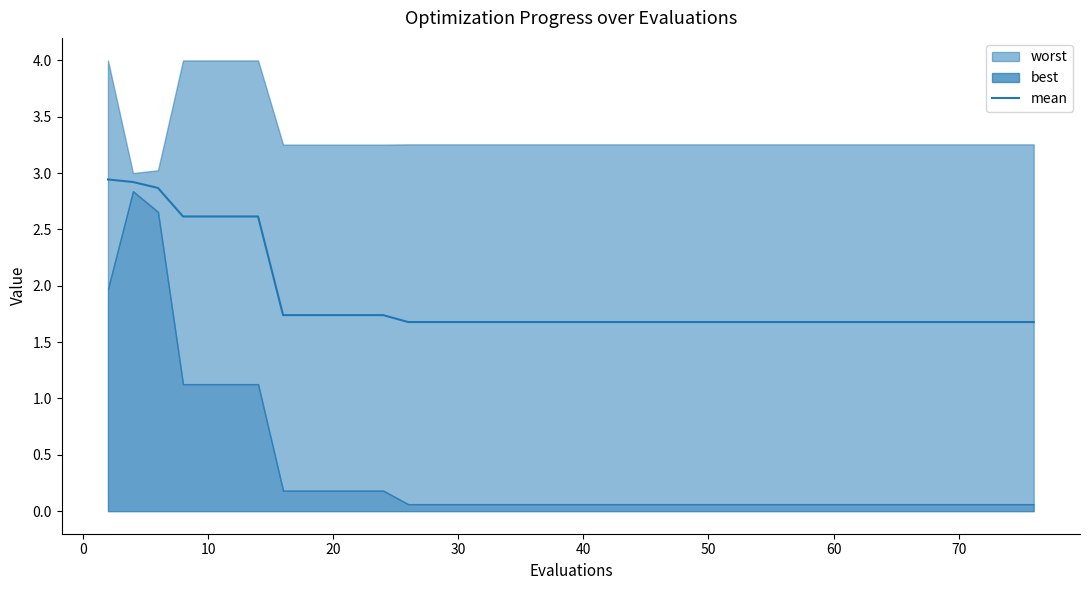

What is the minimum value for mean?

1.7